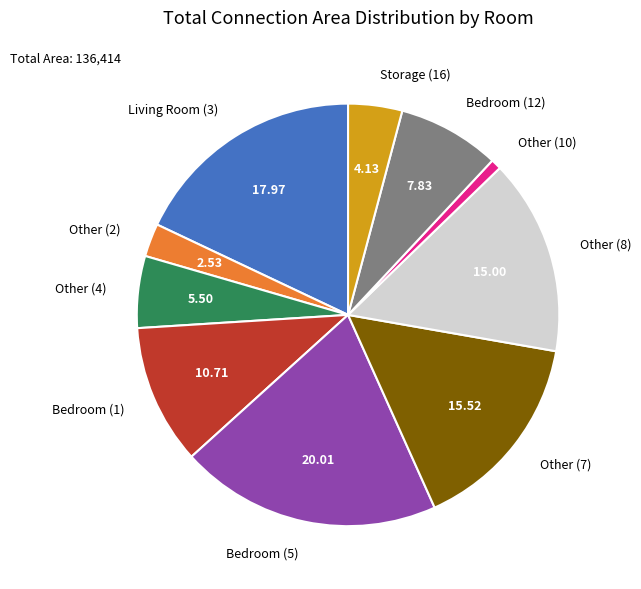

Is it true that Other (2) is 3% of the pie?

True